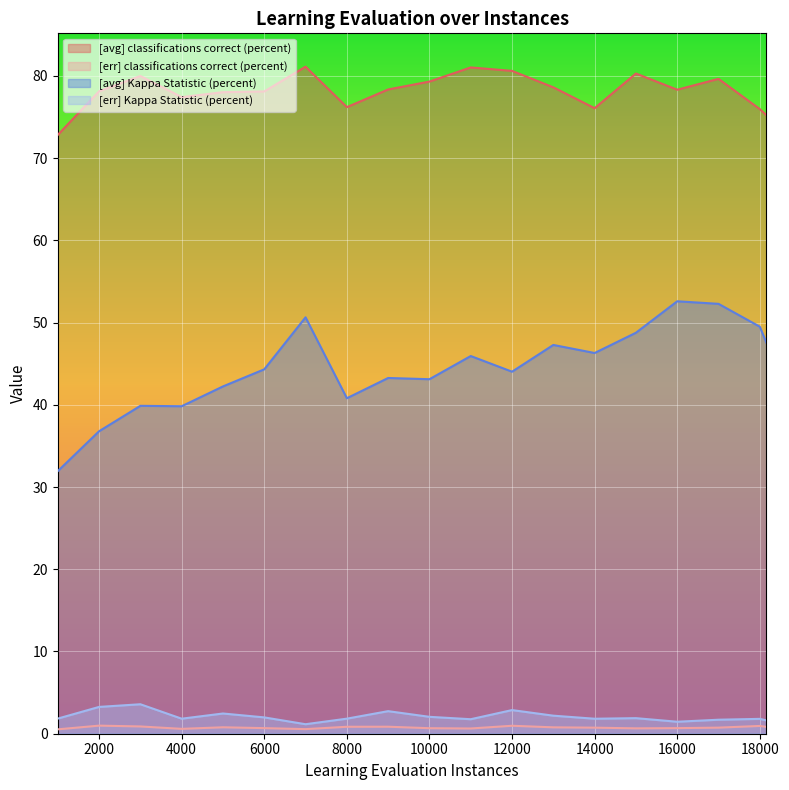

What is the value of the [avg] Kappa Statistic (percent) point at the 2nd from the left?

36.8